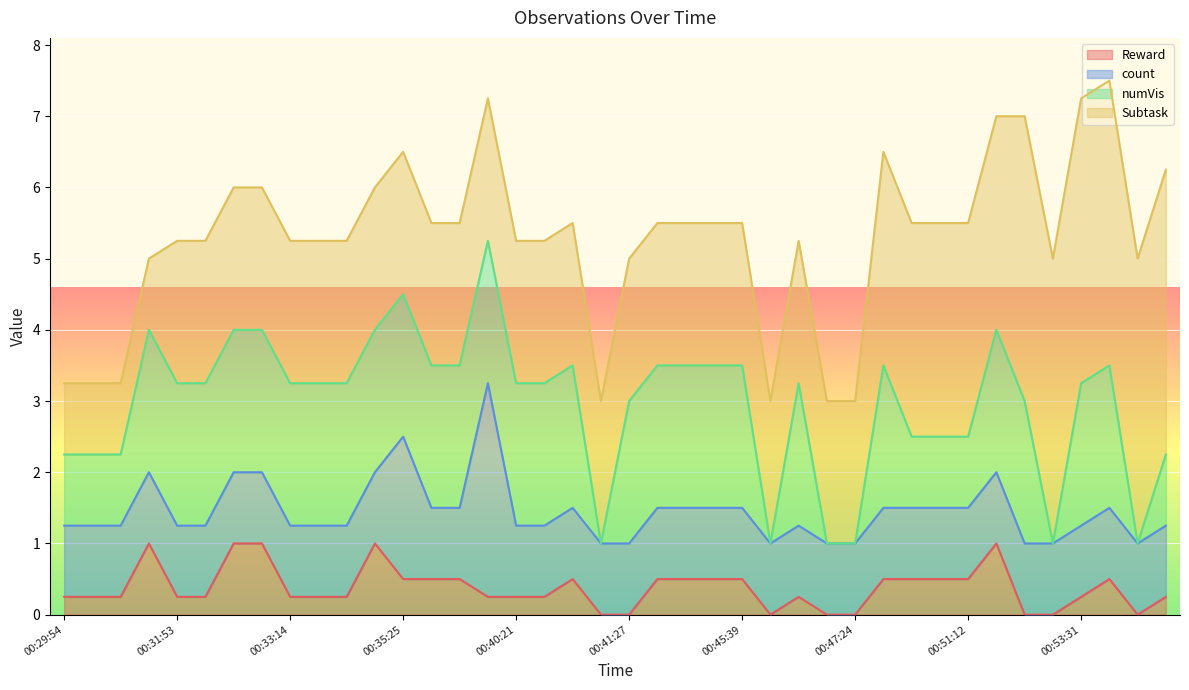

What is the maximum value shown in the chart?

4.0